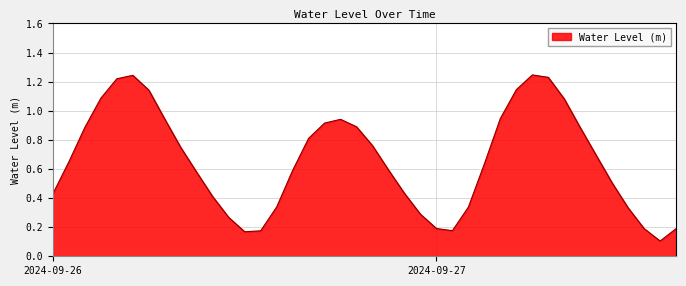

Rank the categories by value from highest to lowest.

2024-09-27 06:00:00, 2024-09-26 05:00:00, 2024-09-27 07:00:00, 2024-09-26 04:00:00, 2024-09-27 05:00:00, 2024-09-26 06:00:00, 2024-09-26 03:00:00, 2024-09-27 08:00:00, 2024-09-27 04:00:00, 2024-09-26 07:00:00, 2024-09-26 18:00:00, 2024-09-26 17:00:00, 2024-09-26 19:00:00, 2024-09-26 02:00:00, 2024-09-27 09:00:00, 2024-09-26 16:00:00, 2024-09-26 20:00:00, 2024-09-26 08:00:00, 2024-09-27 10:00:00, 2024-09-26 01:00:00, 2024-09-27 03:00:00, 2024-09-26 21:00:00, 2024-09-26 15:00:00, 2024-09-26 09:00:00, 2024-09-27 11:00:00, 2024-09-26 22:00:00, 2024-09-26 00:00:00, 2024-09-26 10:00:00, 2024-09-26 14:00:00, 2024-09-27 02:00:00, 2024-09-27 12:00:00, 2024-09-26 23:00:00, 2024-09-26 11:00:00, 2024-09-27 00:00:00, 2024-09-27 15:00:00, 2024-09-27 13:00:00, 2024-09-27 01:00:00, 2024-09-26 13:00:00, 2024-09-26 12:00:00, 2024-09-27 14:00:00